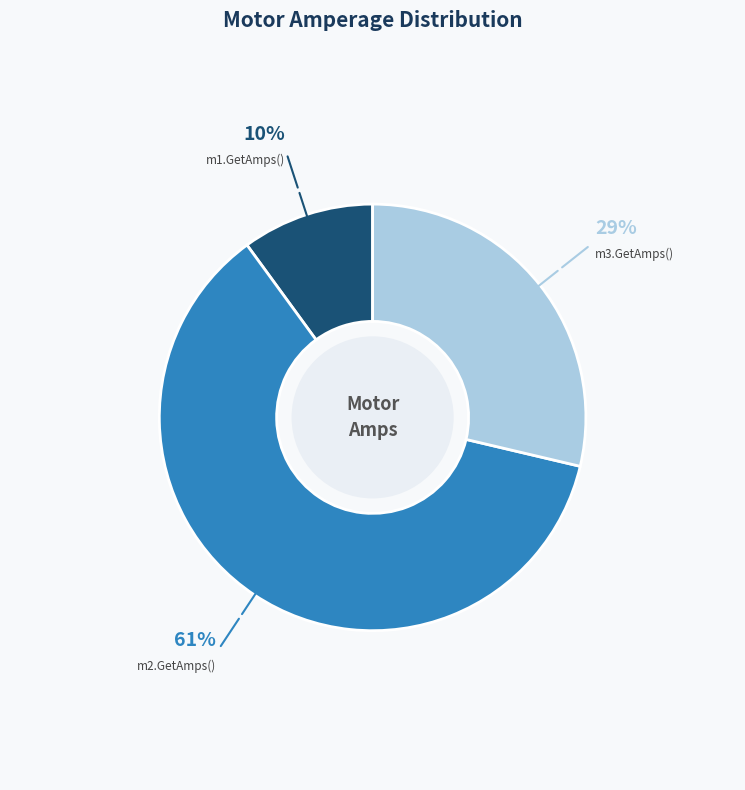

What percentage is the m2.GetAmps() slice, to the nearest percent?

61%